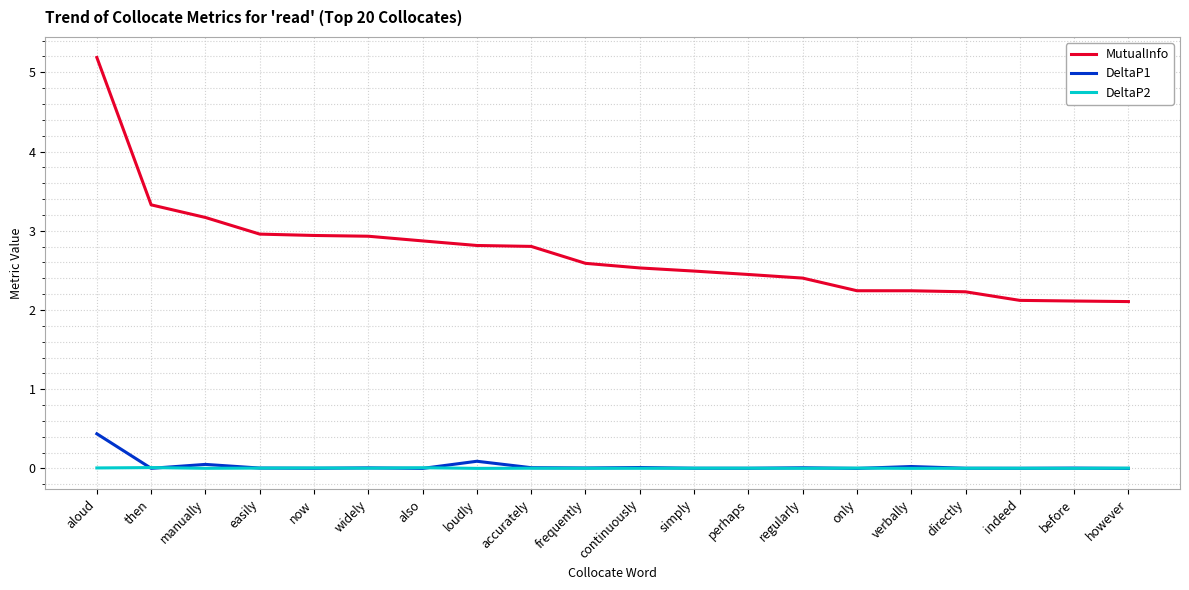

What are all the series names shown in the legend?

MutualInfo, DeltaP1, DeltaP2